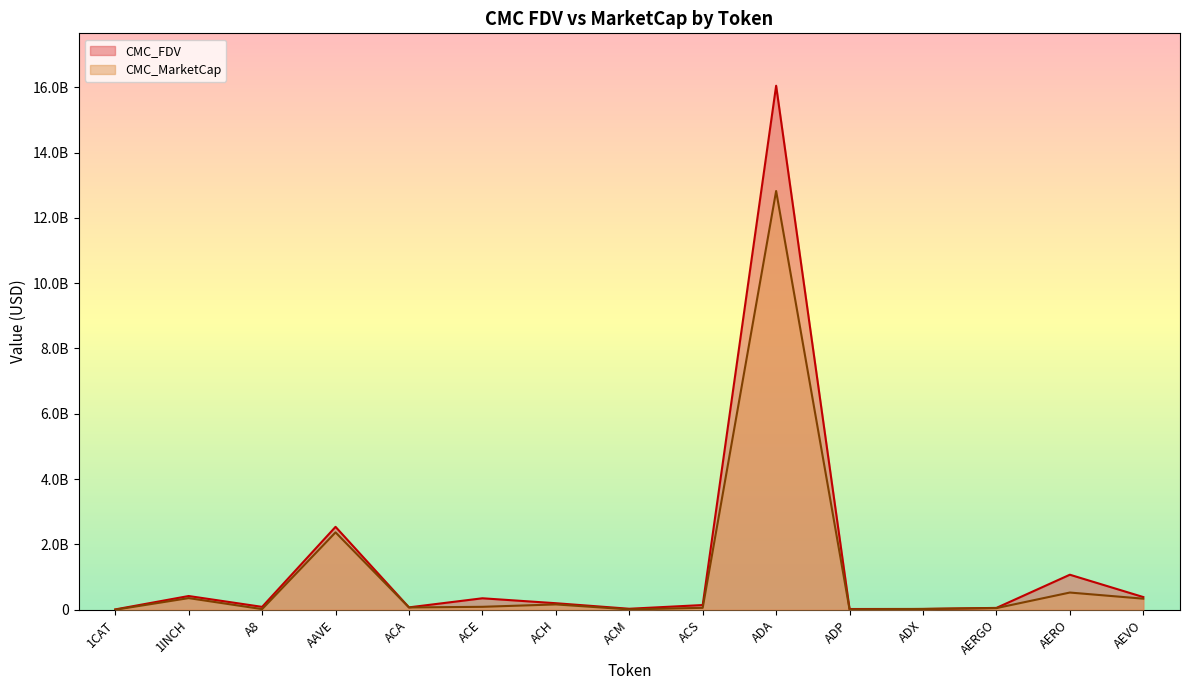

Which series has the widest spread of values?

CMC_FDV